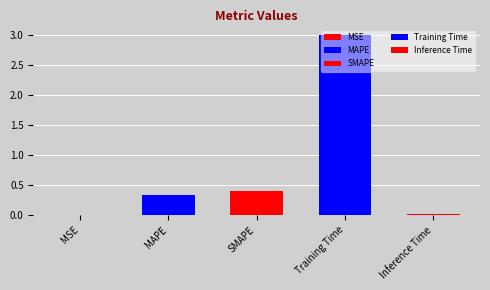

Between MSE and Training Time, which is larger?

Training Time